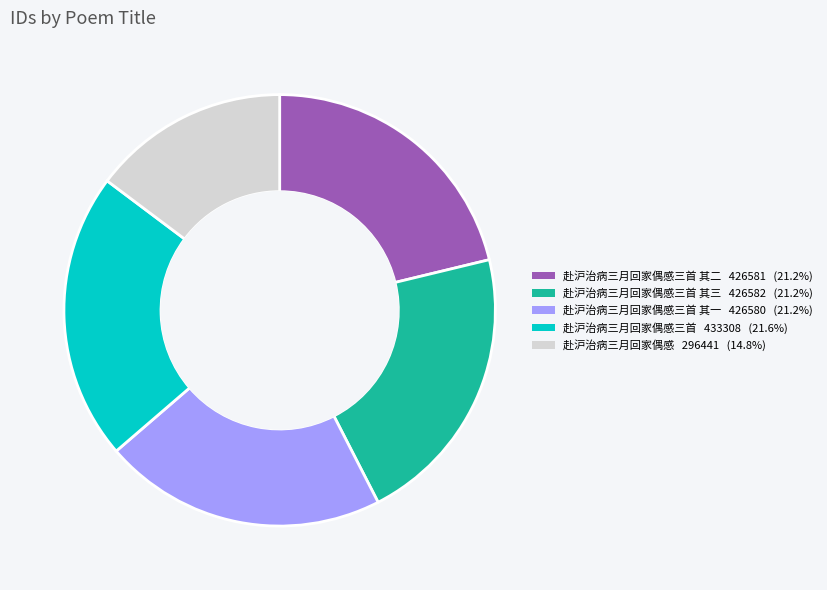

Is there a majority slice in this chart?

No